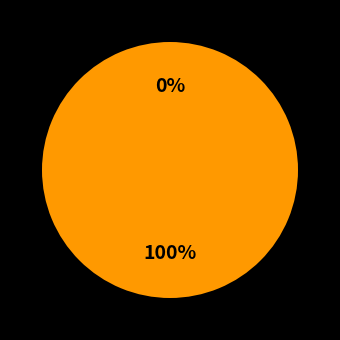

To the nearest percent, what is the difference between the largest and smallest slice percentages?

100%